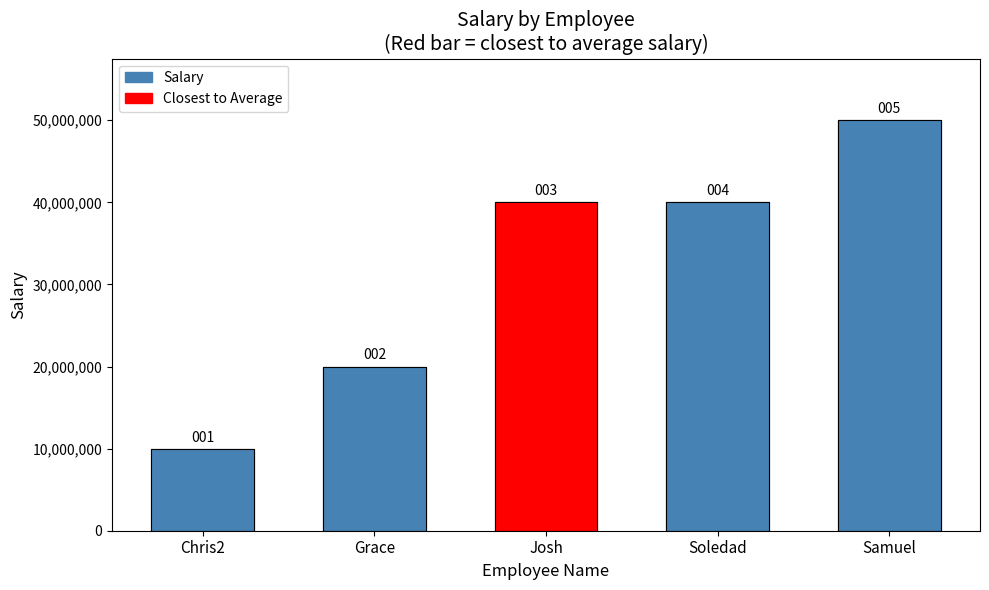

The value at Samuel is 18911568. True or false?

False